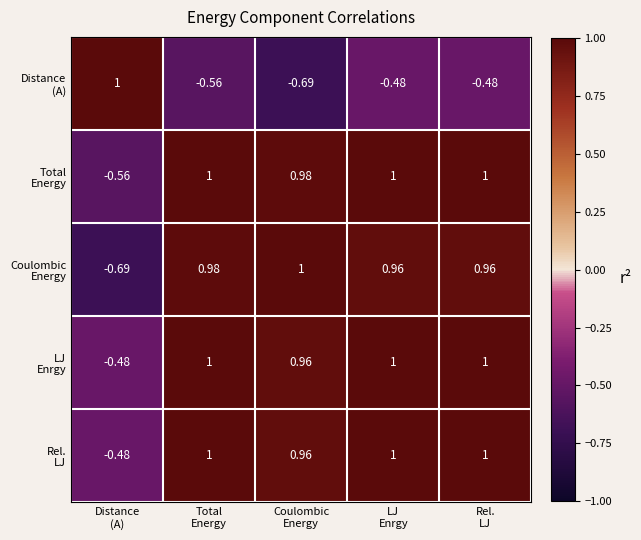

Rank the series at Total Energy from highest to lowest value.

Total Energy, Rel. LJ, LJ Enrgy, Coulombic Energy, Distance (A)